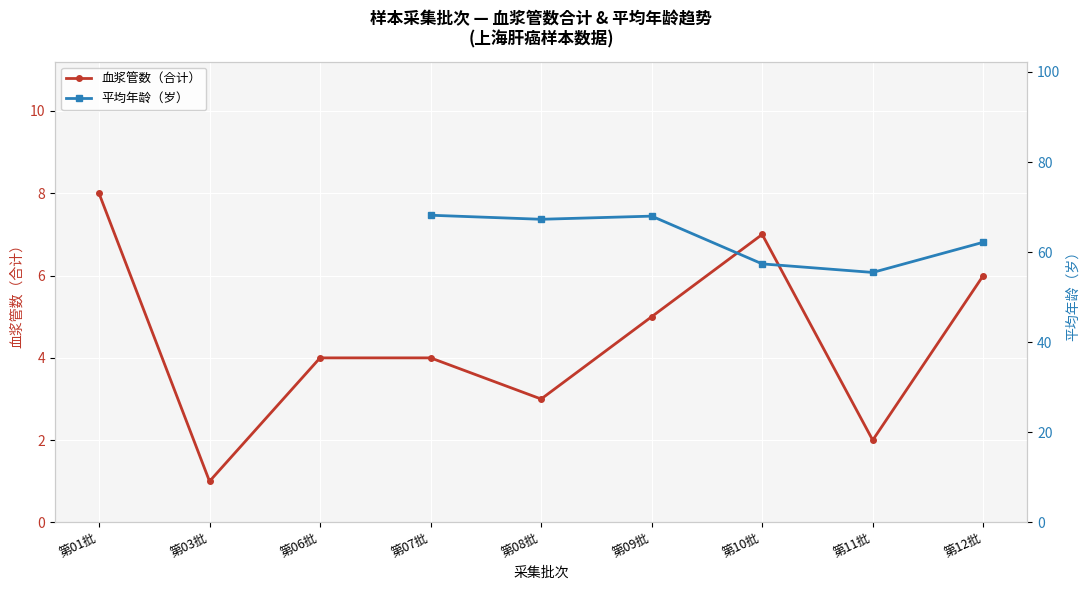

At which category is the sum across all series the highest?

第09批